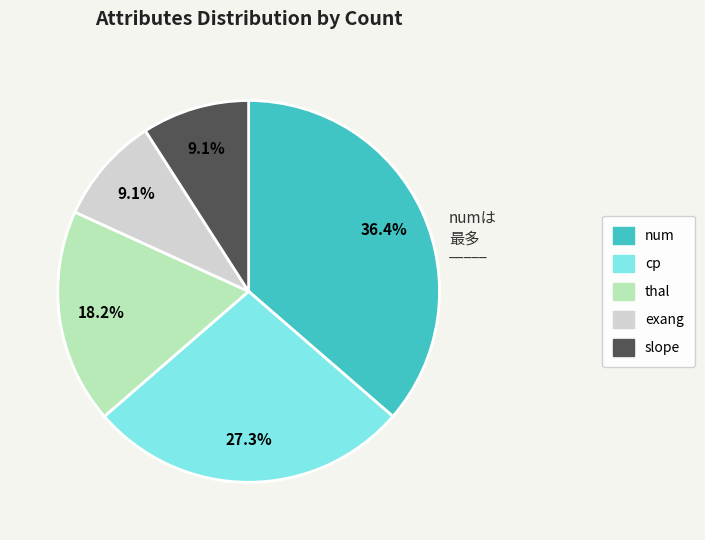

Which slice is the largest?

num